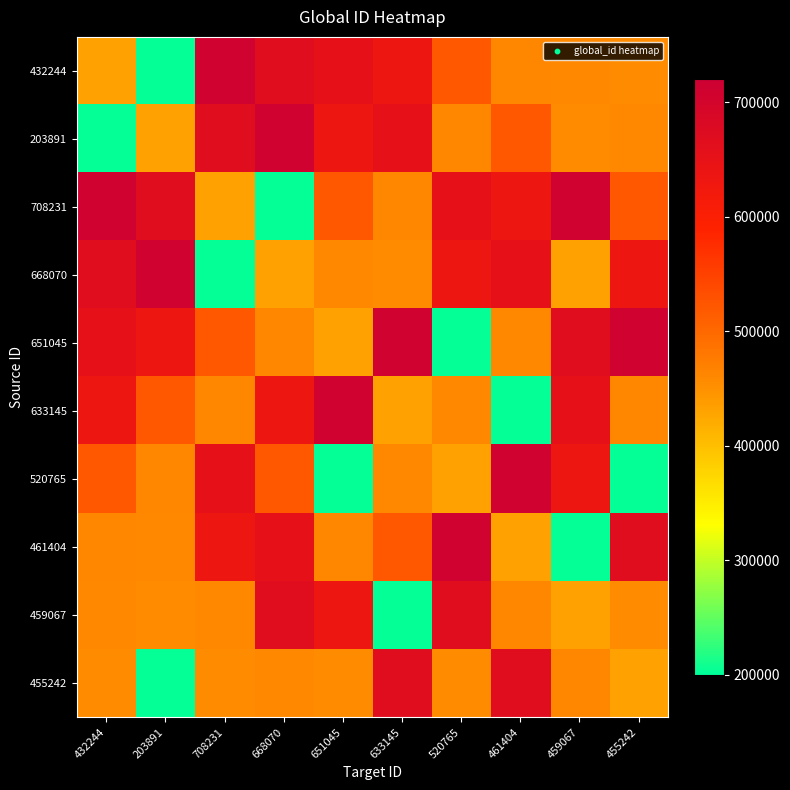

At how many categories does at least one series exceed 227165?

10